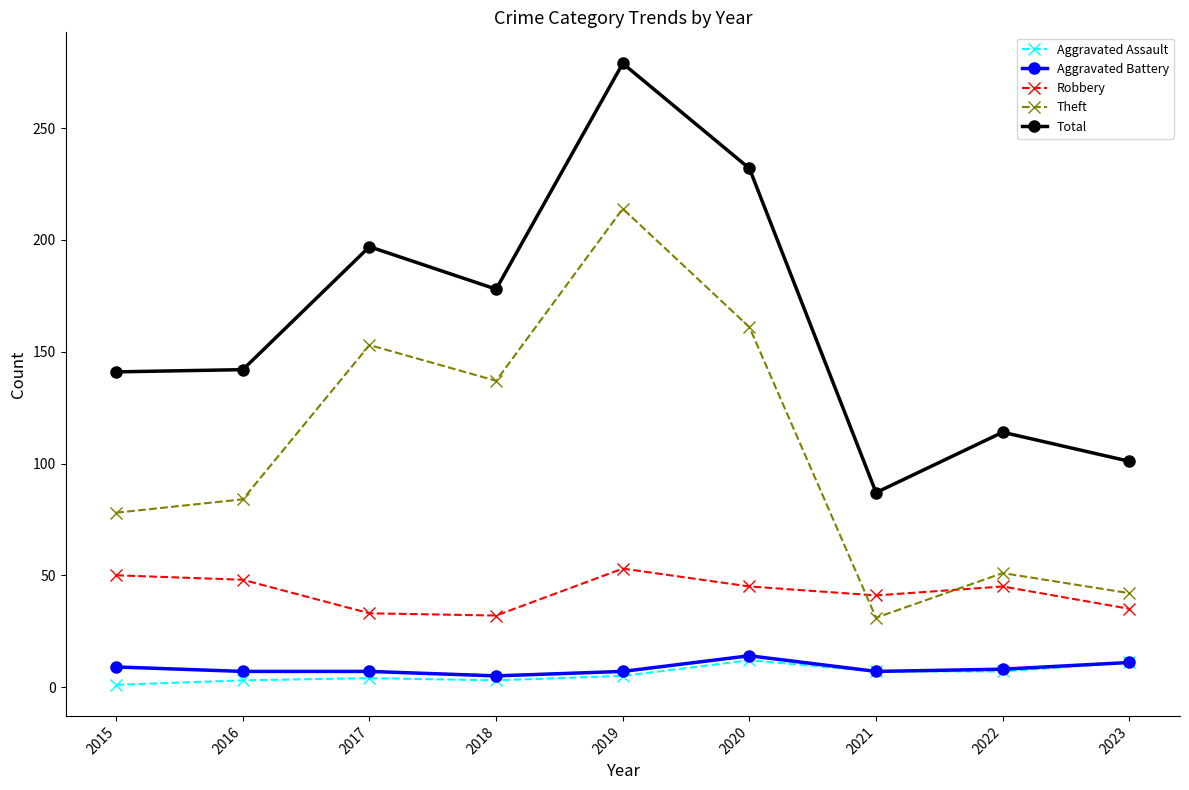

What is the difference between the highest and lowest values at 2016?

139